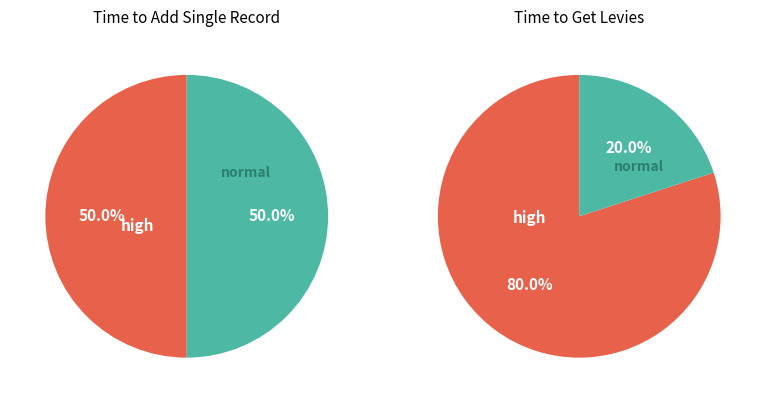

Do 2 and 4 together represent more than half of the pie?

No